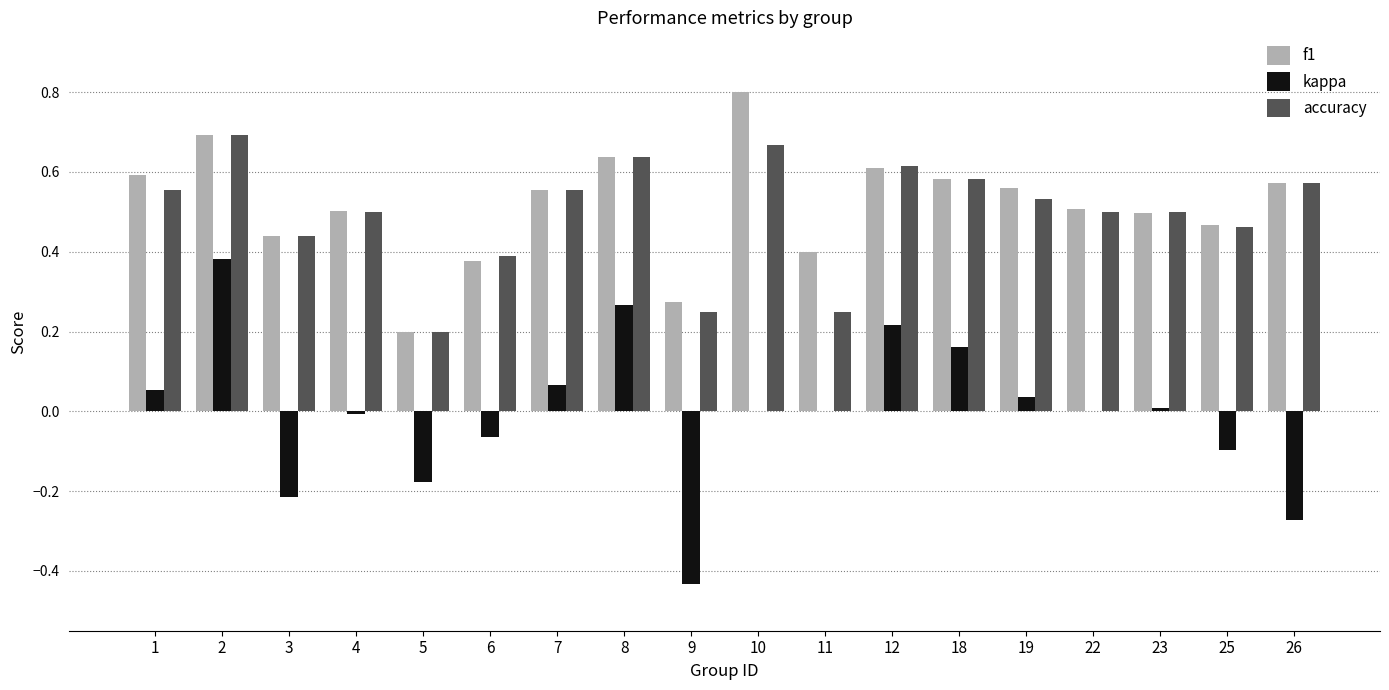

Is it true that kappa equals 0.0 at 22?

True